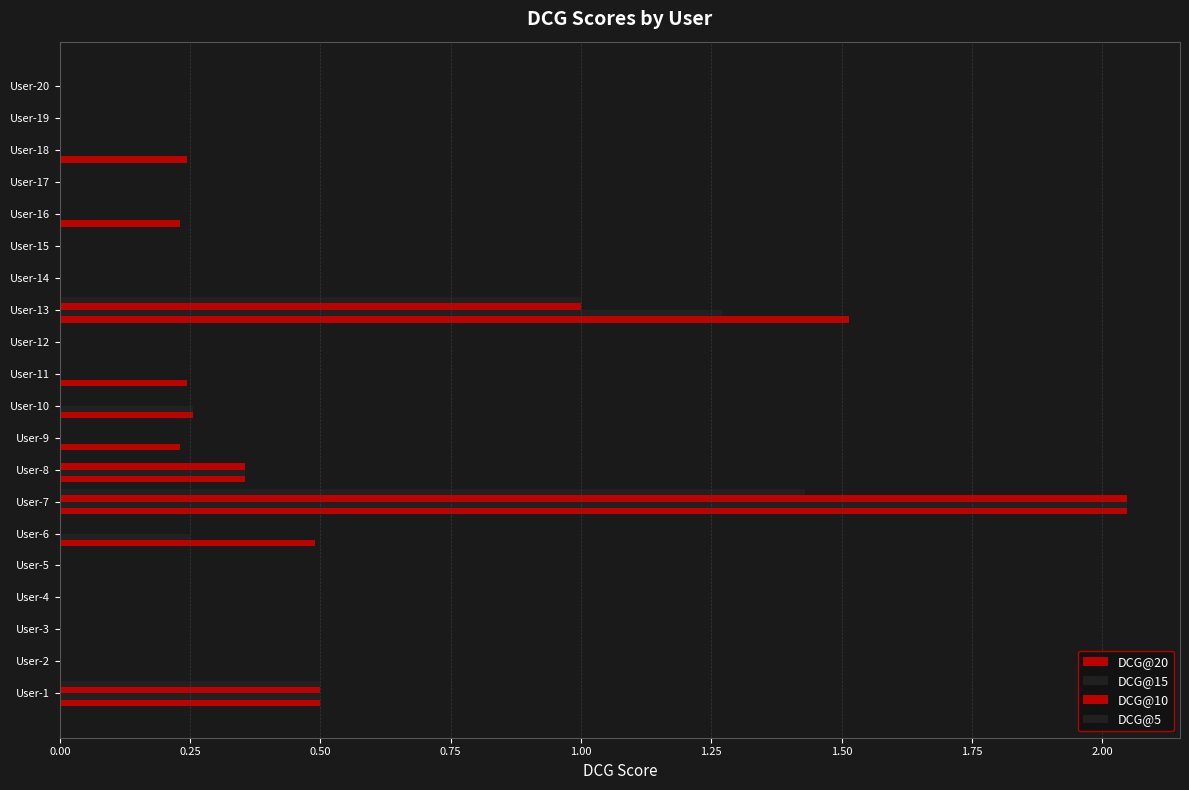

How many categories are shown in the chart?

20